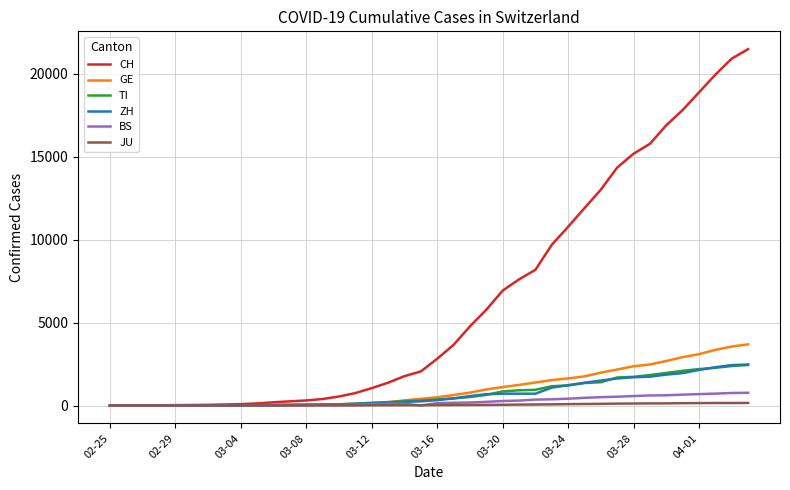

Which series has the largest range (max minus min)?

CH